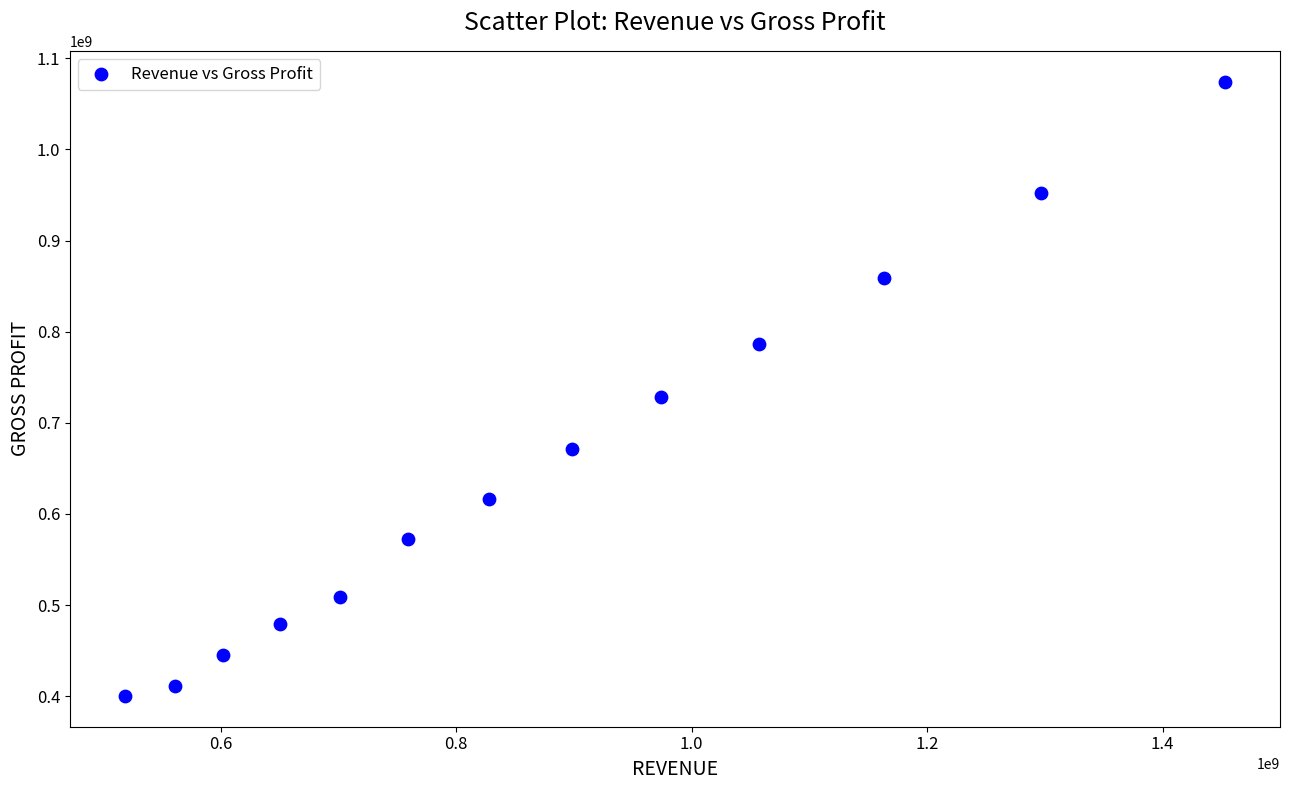

What Y value in the scatter plot is closest to 737328000?

727826000